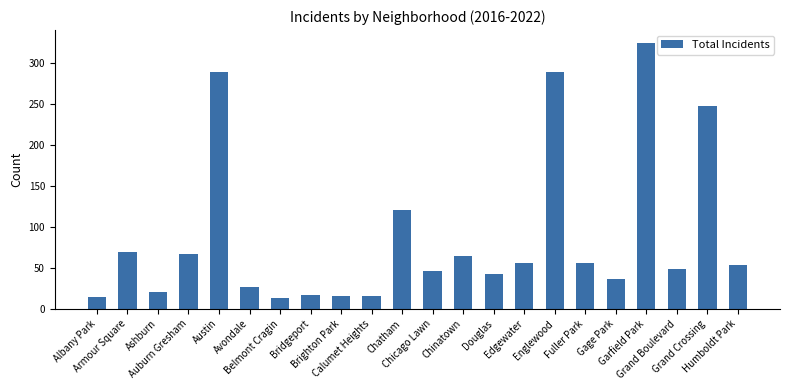

Does the chart contain any negative values?

No